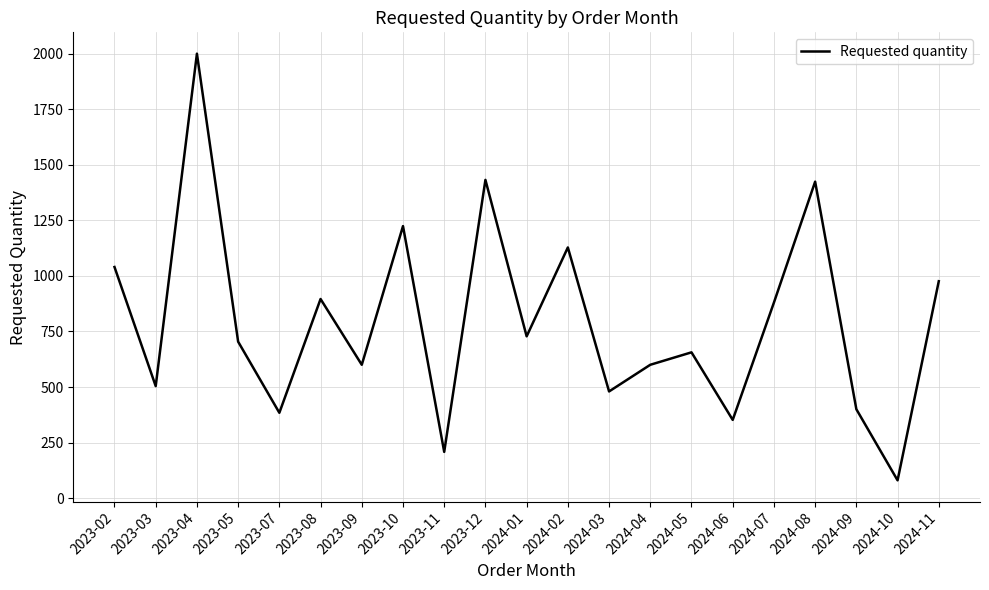

What value does the data have at 2023-04, to the nearest 10?

2000